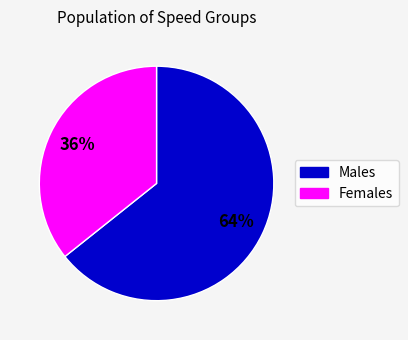

Is there a majority slice in this chart?

Yes